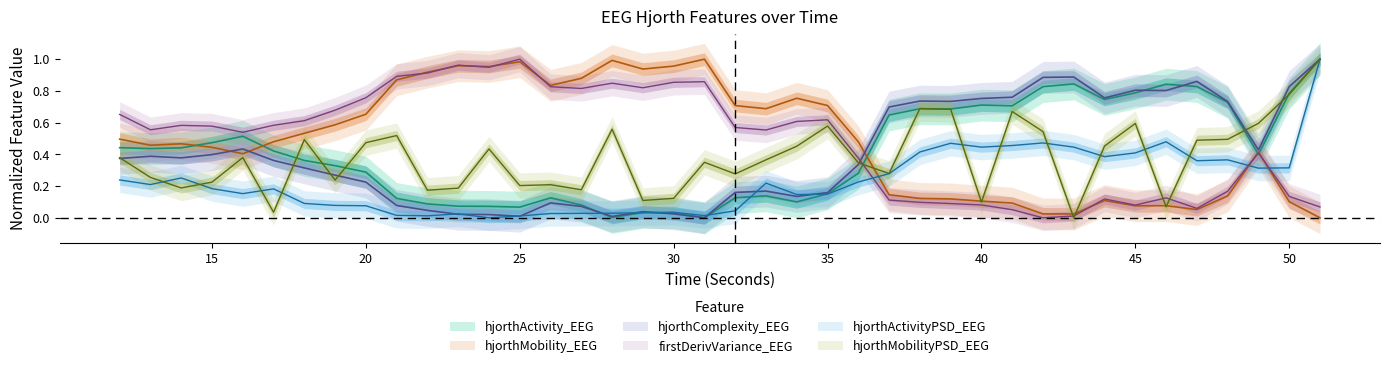

At 29, list the series in order from largest to smallest.

hjorthMobility_EEG, firstDerivVariance_EEG, hjorthMobilityPSD_EEG, hjorthComplexity_EEG, hjorthActivity_EEG, hjorthActivityPSD_EEG